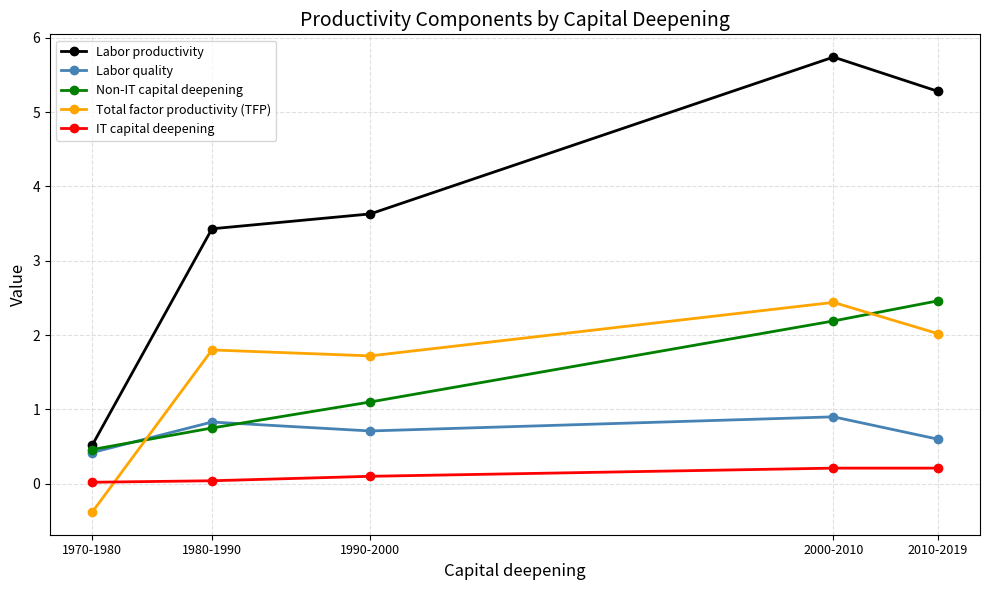

How many categories are shown in the chart?

5